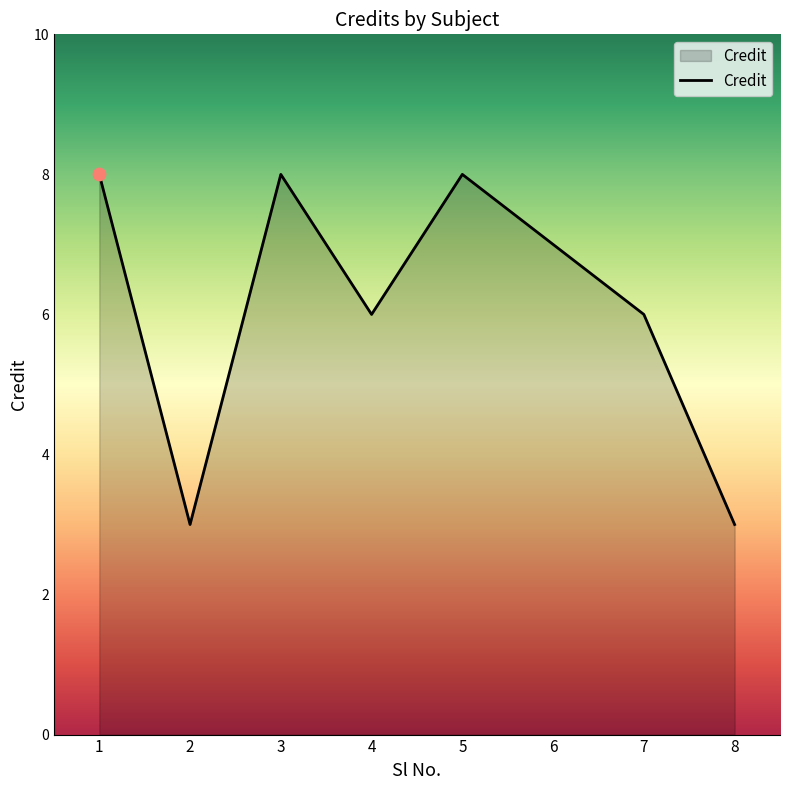

What is the change in value from 3 to 7?

-2